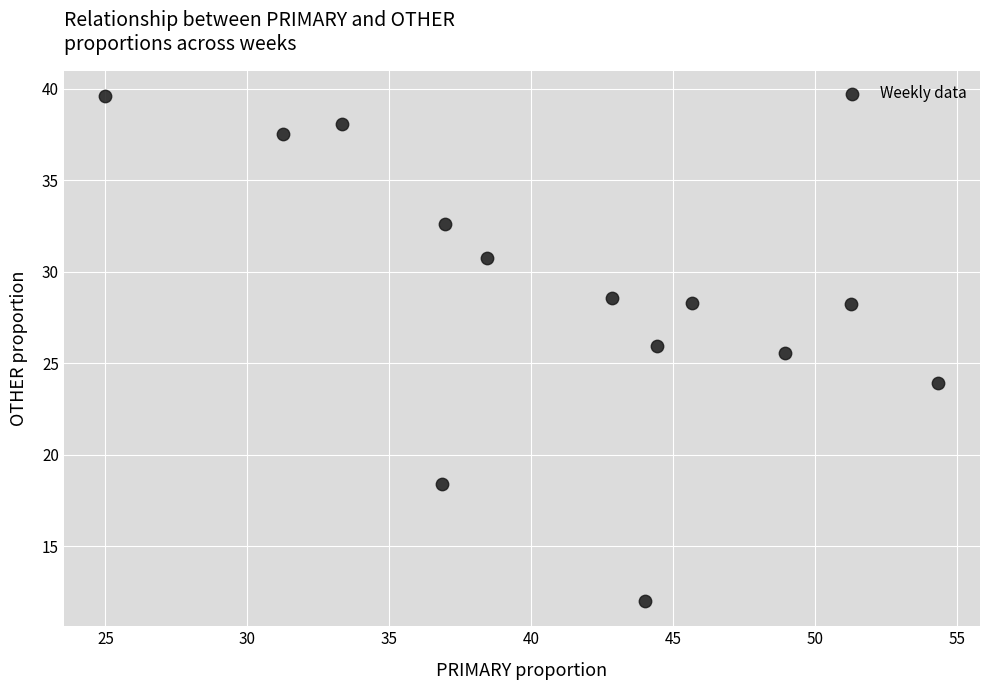

What is the range of X values (max minus min)?

29.3